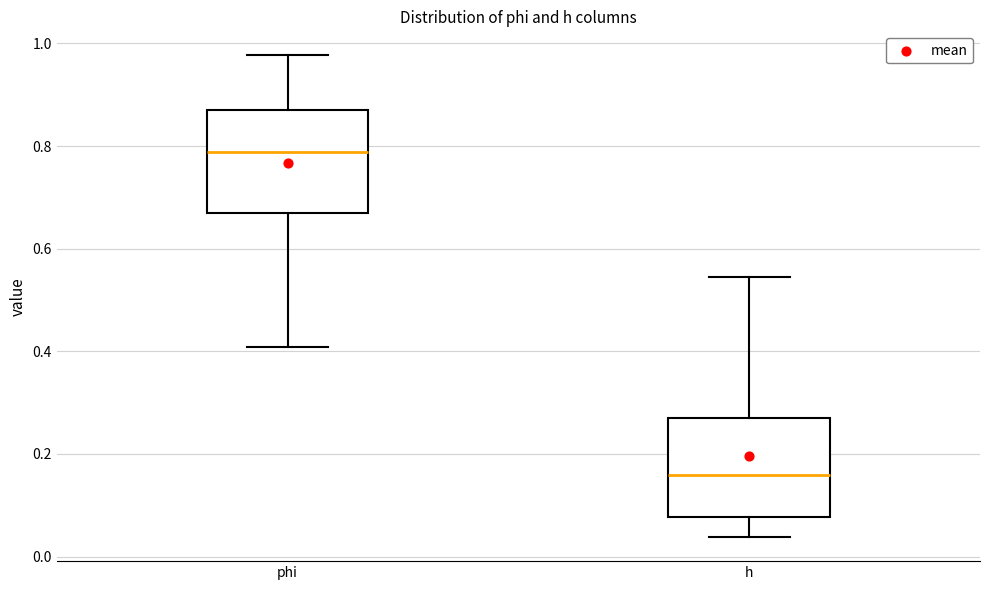

Which box's median line is the lowest?

h